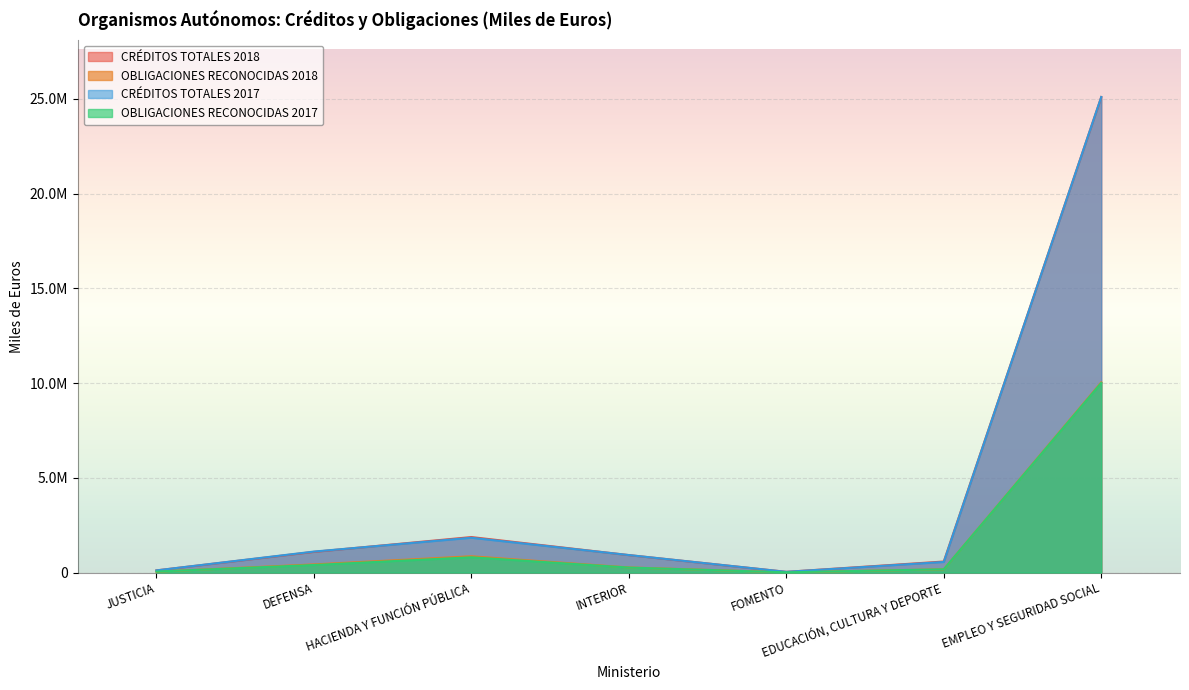

Which series has the largest range (max minus min)?

CRÉDITOS TOTALES 2017